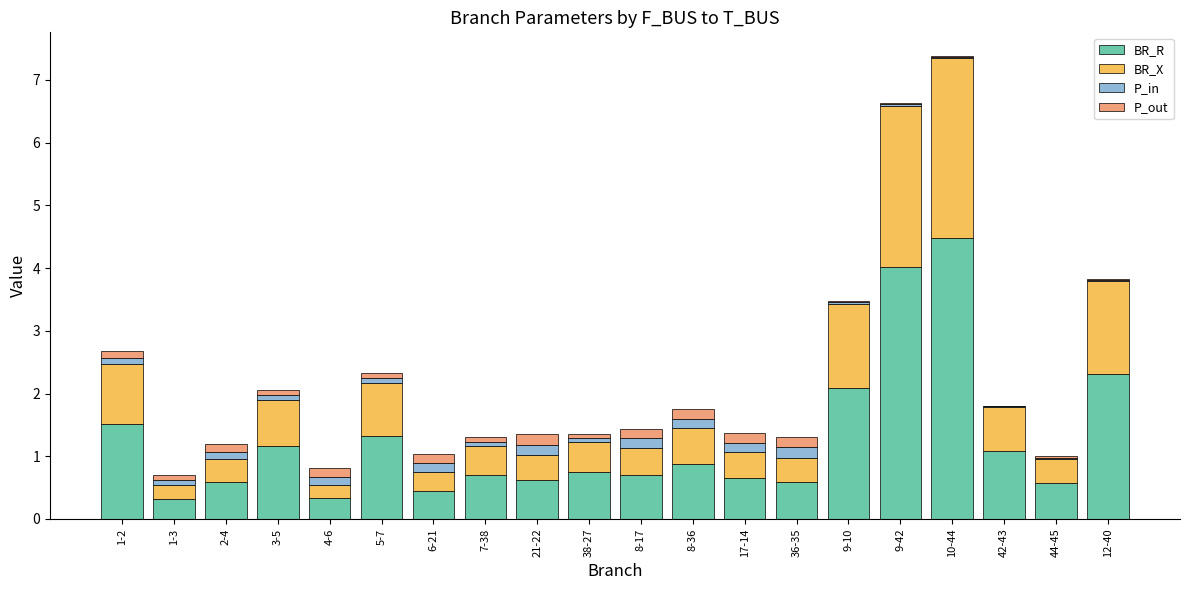

Count the number of data series in this chart.

4